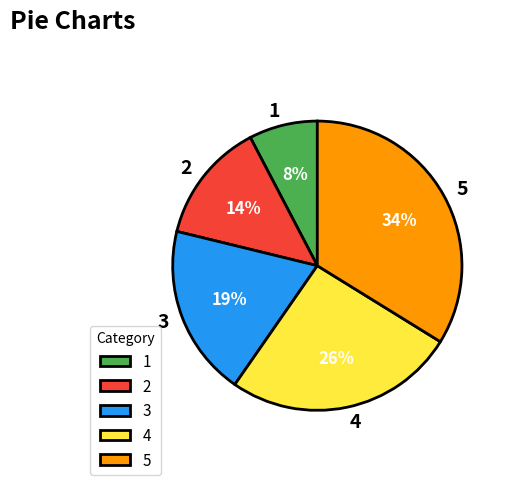

True or false: 5 accounts for 27% of the total.

False